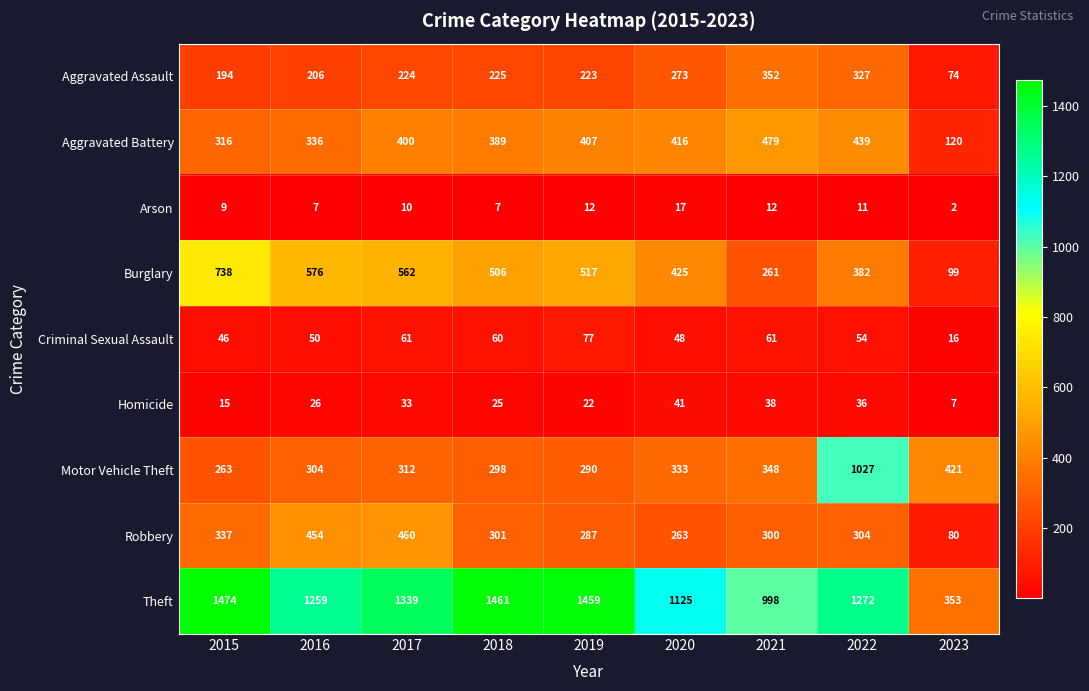

Rank the series by their maximum value, from lowest to highest.

Arson, Homicide, Criminal Sexual Assault, Aggravated Assault, Robbery, Aggravated Battery, Burglary, Motor Vehicle Theft, Theft